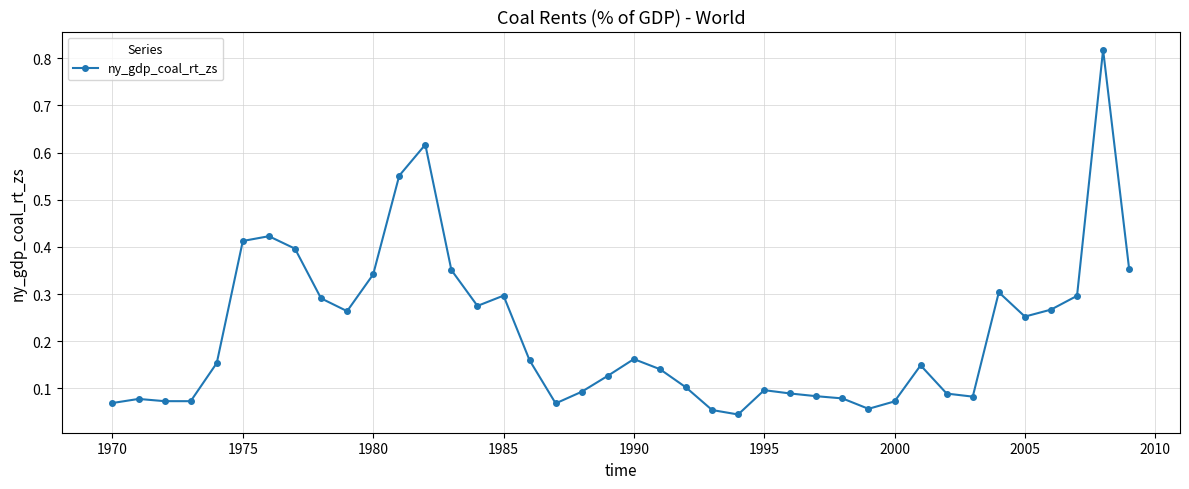

What is the sum of all values?

8.7